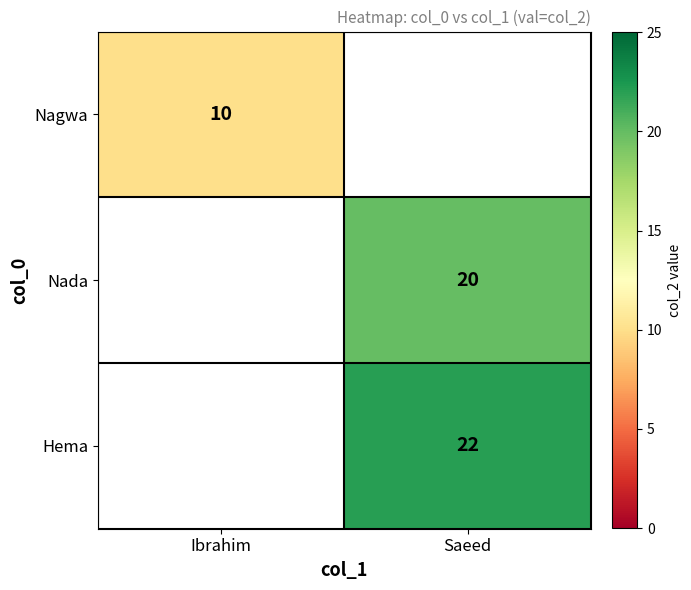

The Nada series shows 34 at Saeed. True or false?

False